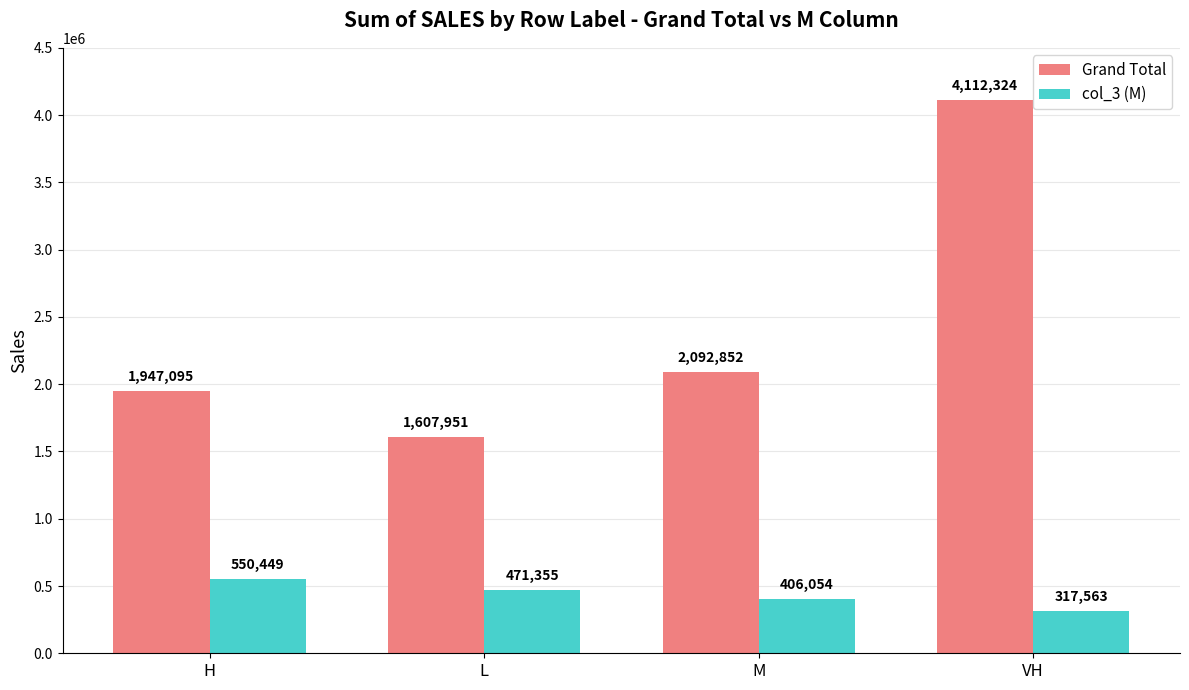

The value of Grand Total at VH is 4112323.6. True or false?

True